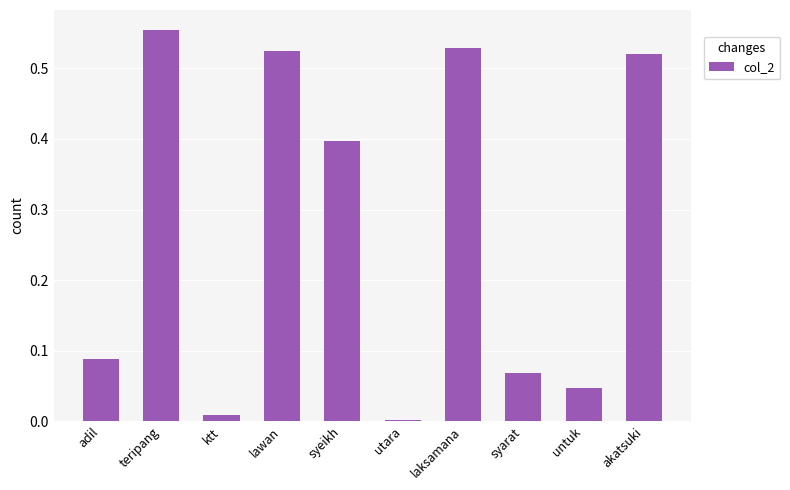

True or false: the data shows 0.1 at lawan.

False